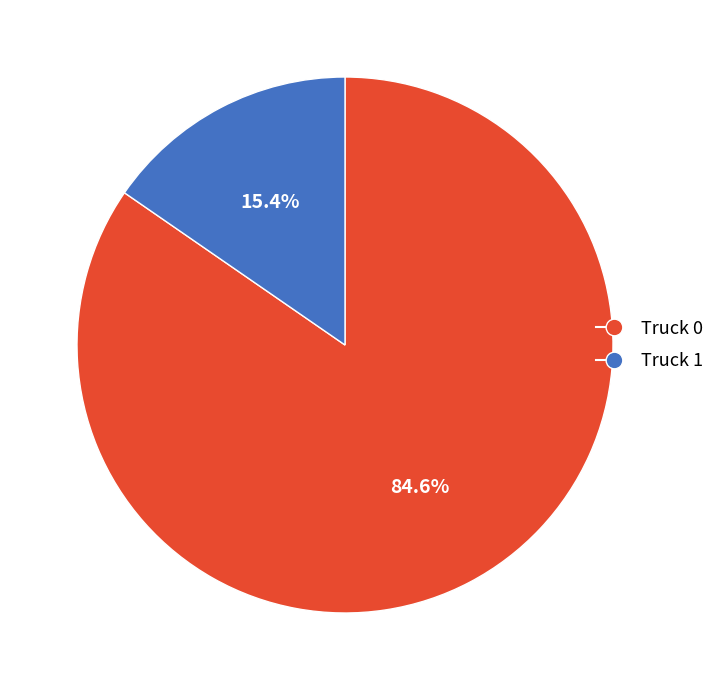

Does any single category account for the majority?

Yes